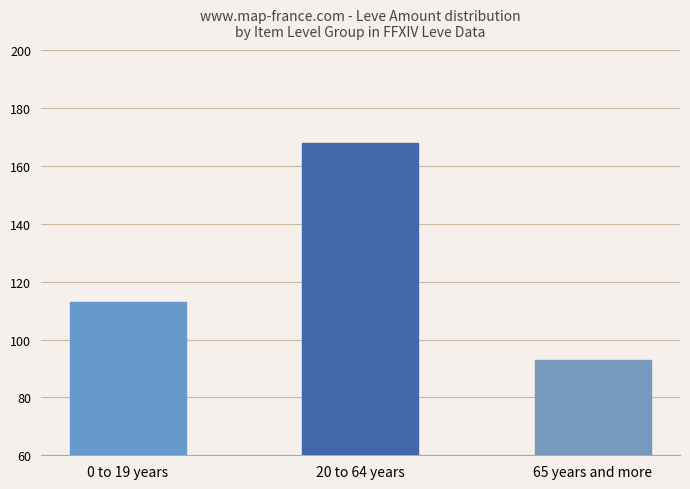

Approximately how many times larger is the value at 0 to 19 years compared to 65 years and more?

1.2